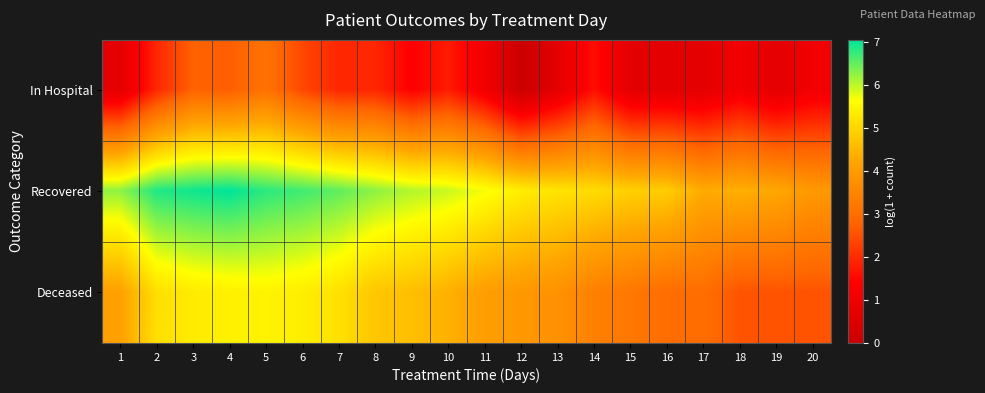

What is the total value across all series at 12?

9.3